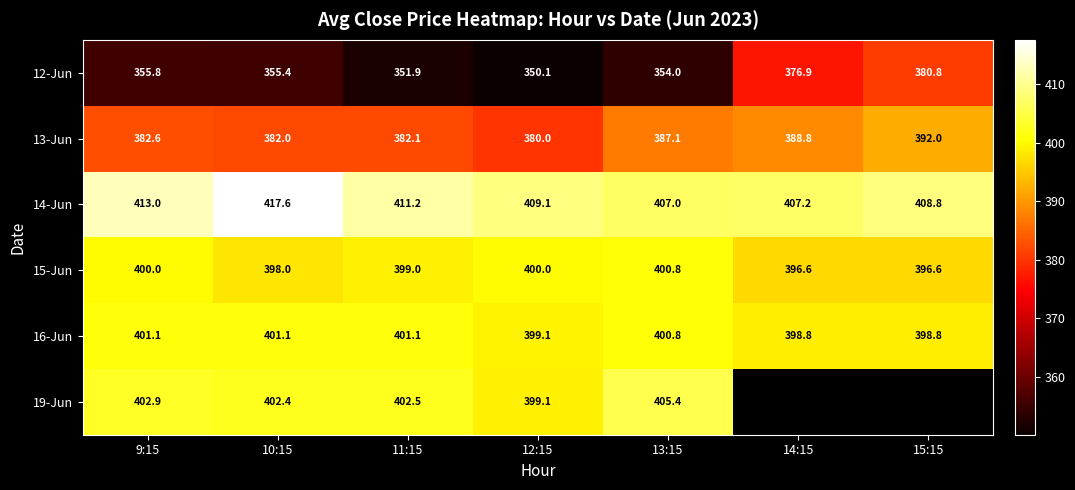

What is the average value of the 14-Jun series?

410.6